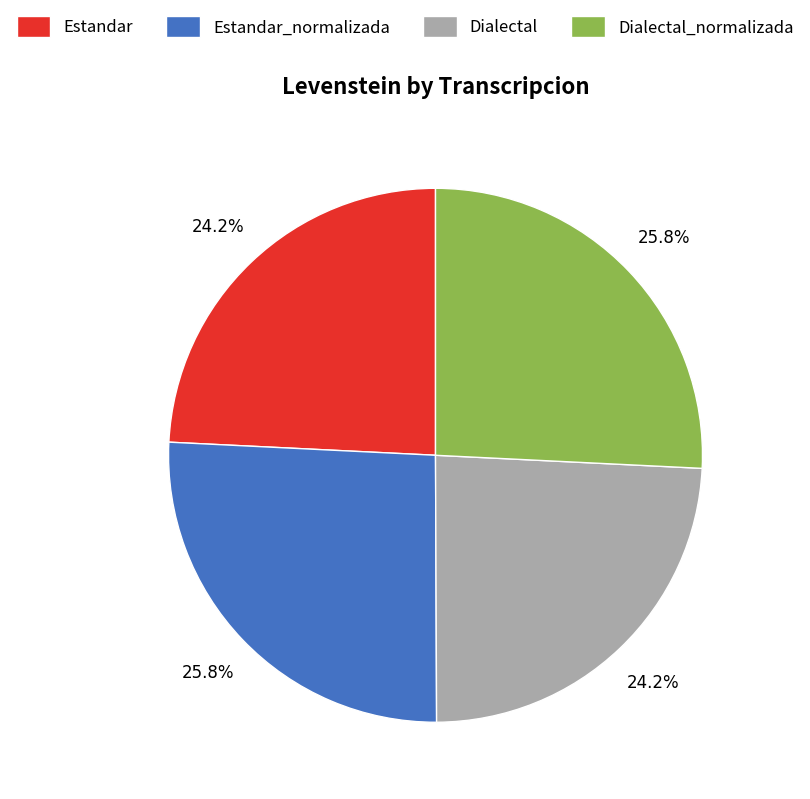

What percentage is the Dialectal slice, to the nearest percent?

24%